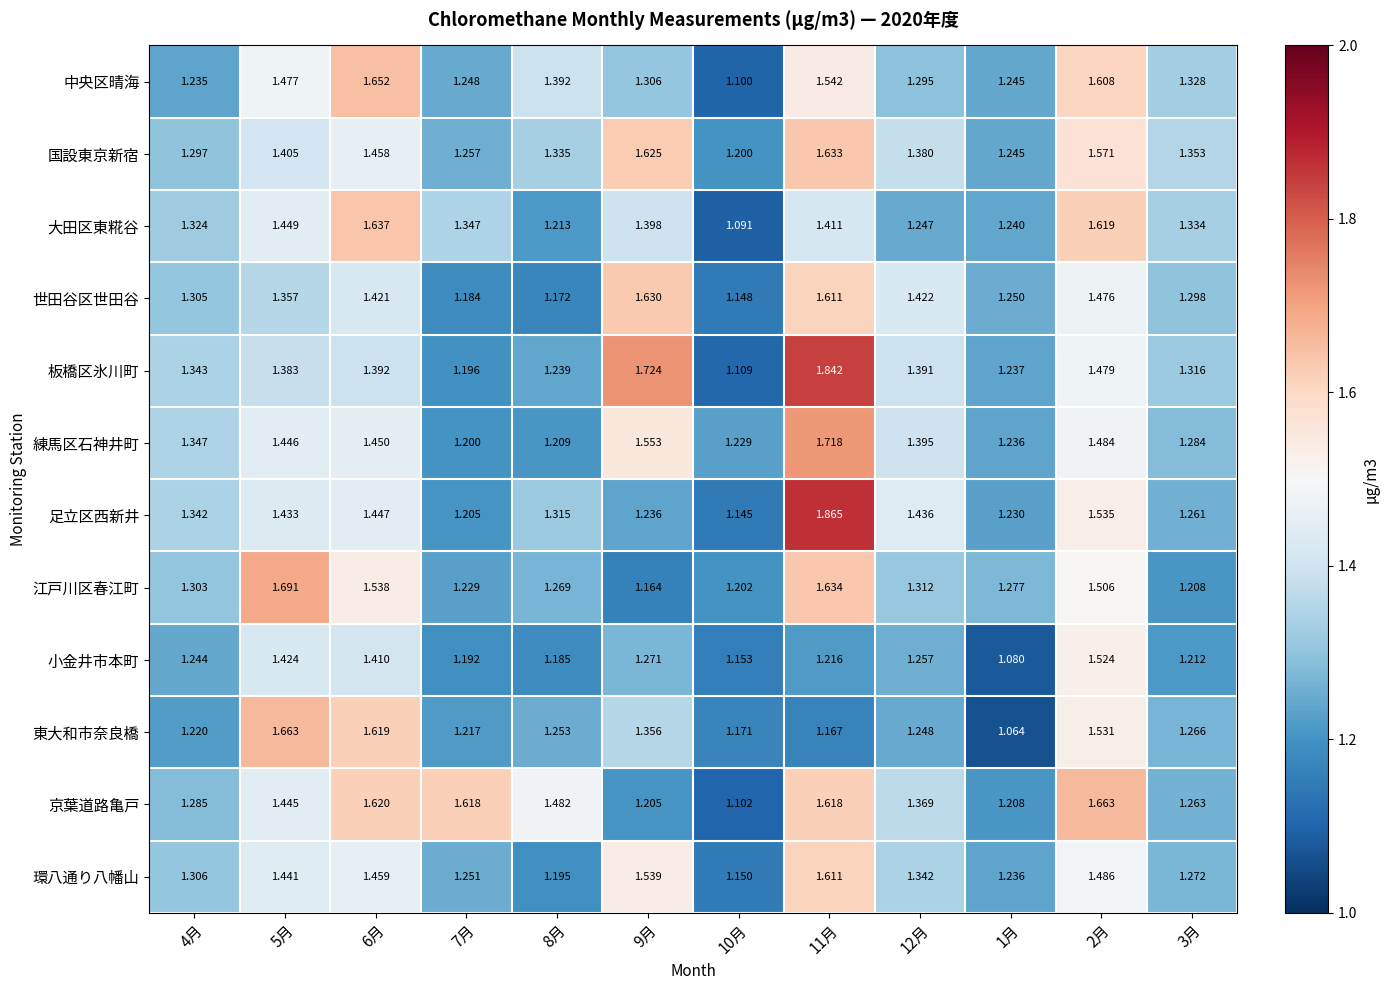

Which series has the largest total across all categories?

京葉道路亀戸